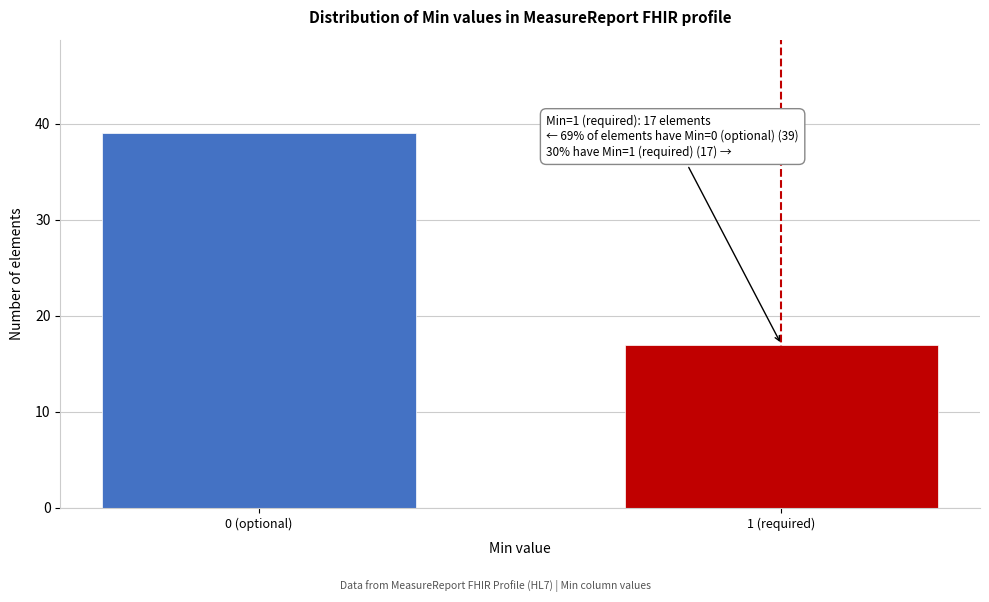

Reading left to right, what are all the values shown in this chart?

39	17